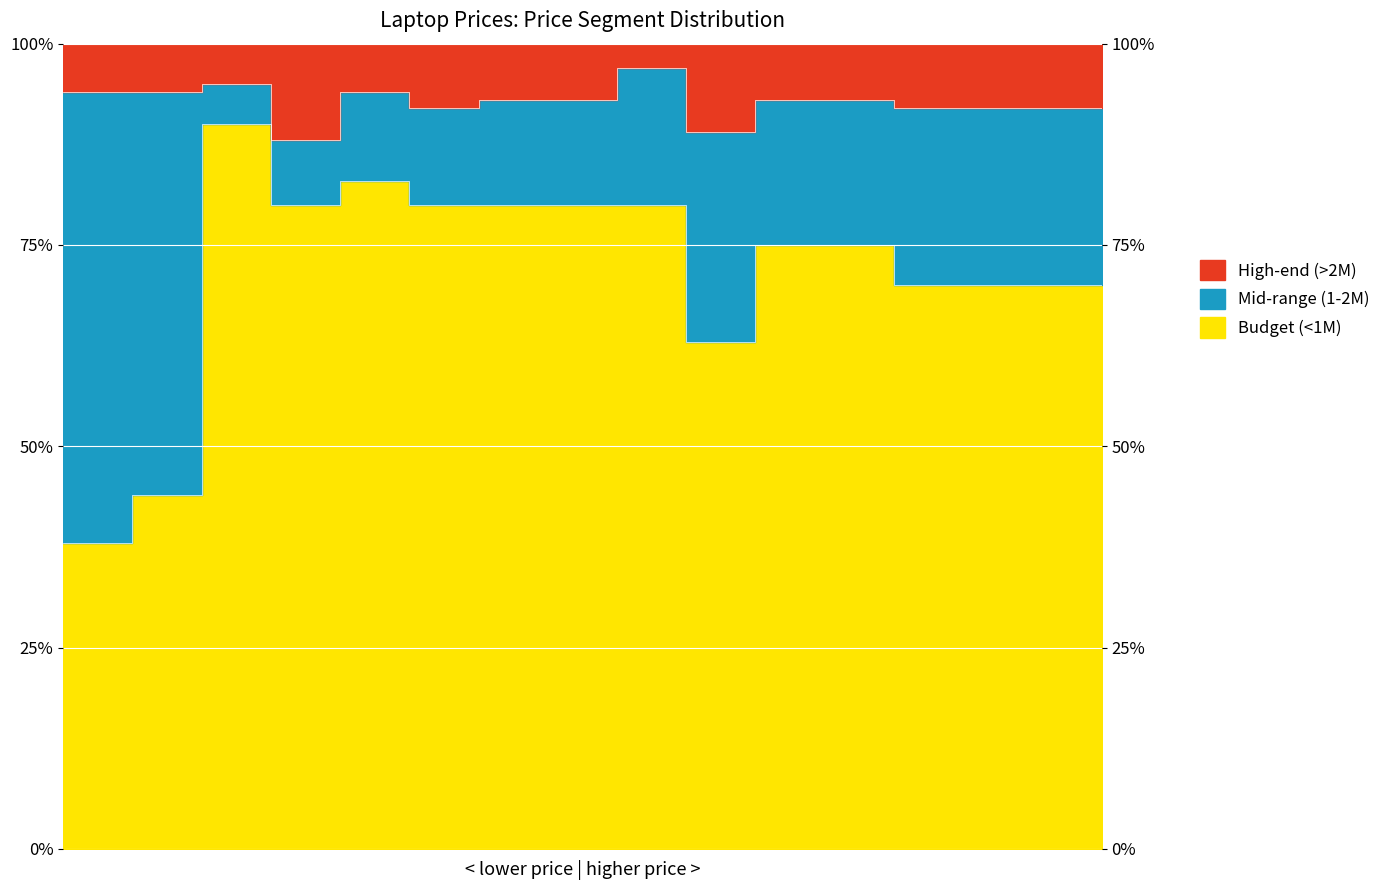

True or false: White has more than 1 points higher than both neighbors.

True